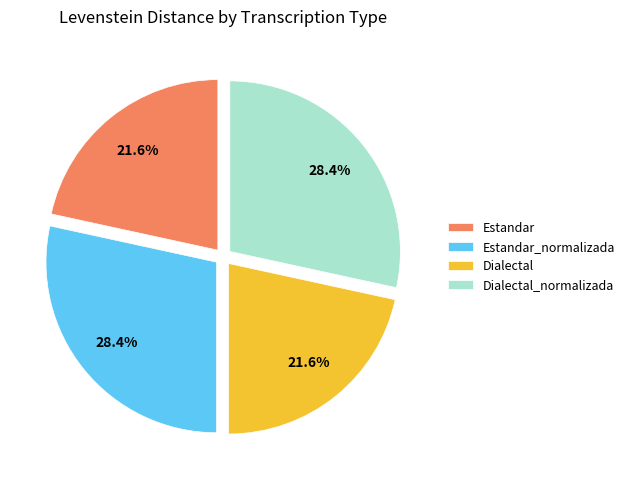

Count the number of slices in the pie.

4